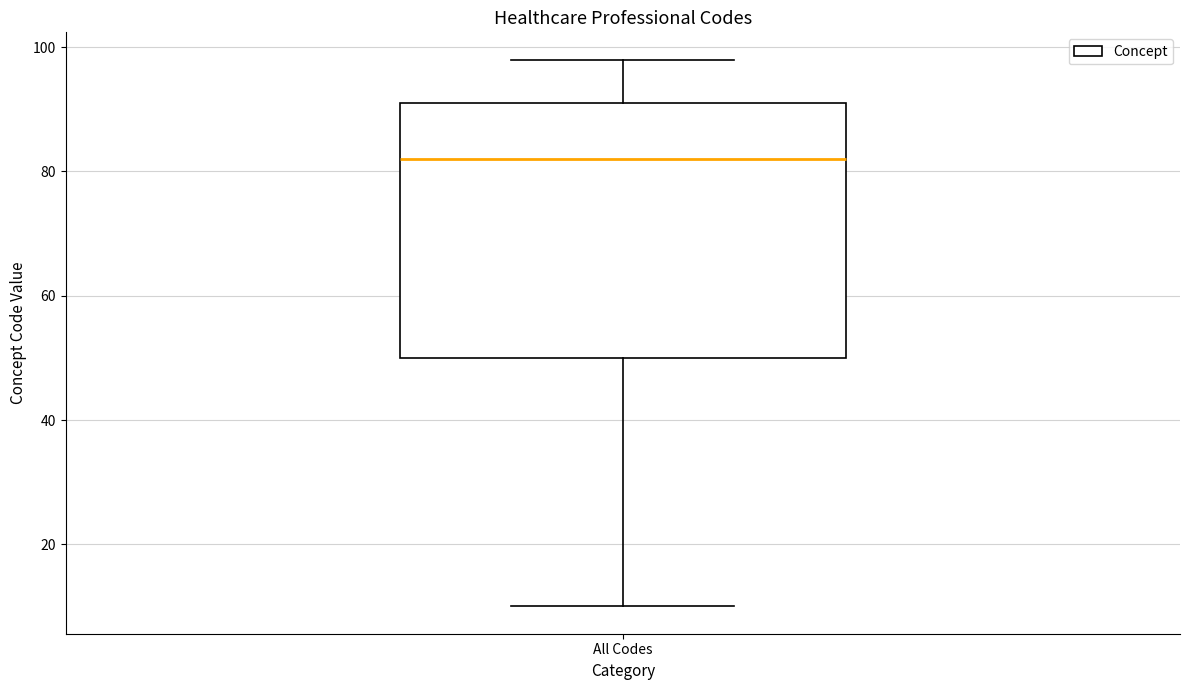

Where does the upper whisker of the box for All Codes end on the y-axis? The values are not printed on the chart, so give them approximately, as read against the axis.

98